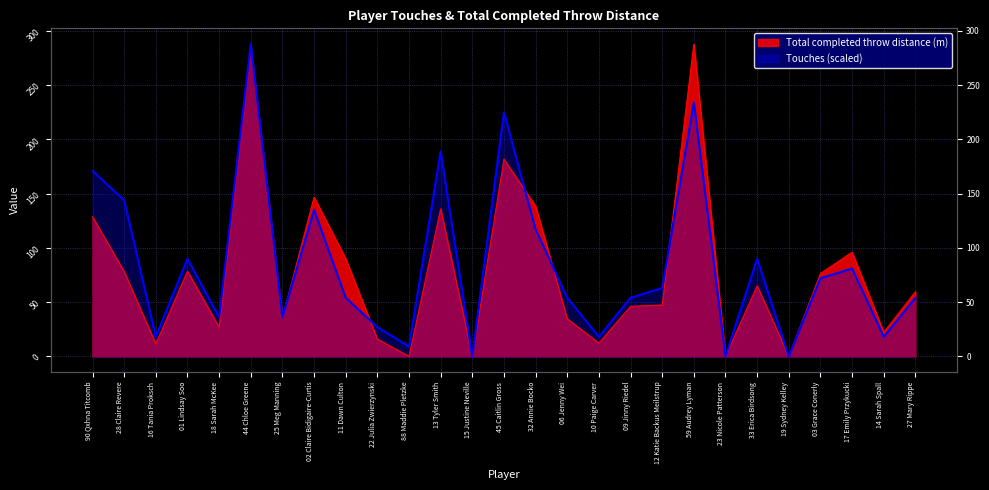

What is the difference between the highest and lowest values at 12 Katie Backus Meilstrup?

15.6